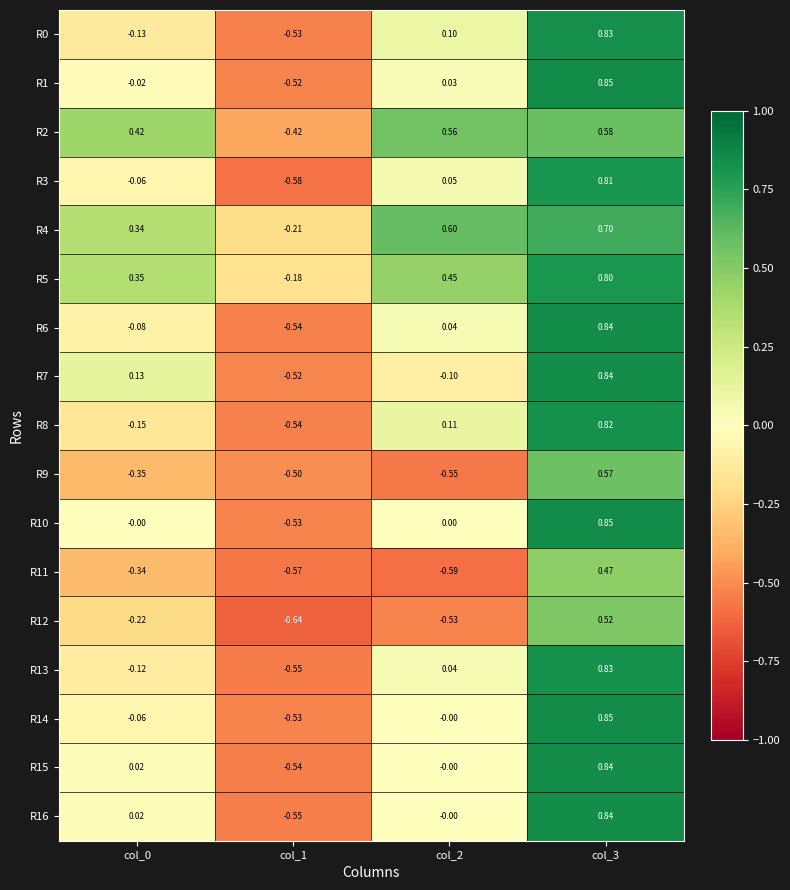

How many values in R10 are below zero?

1